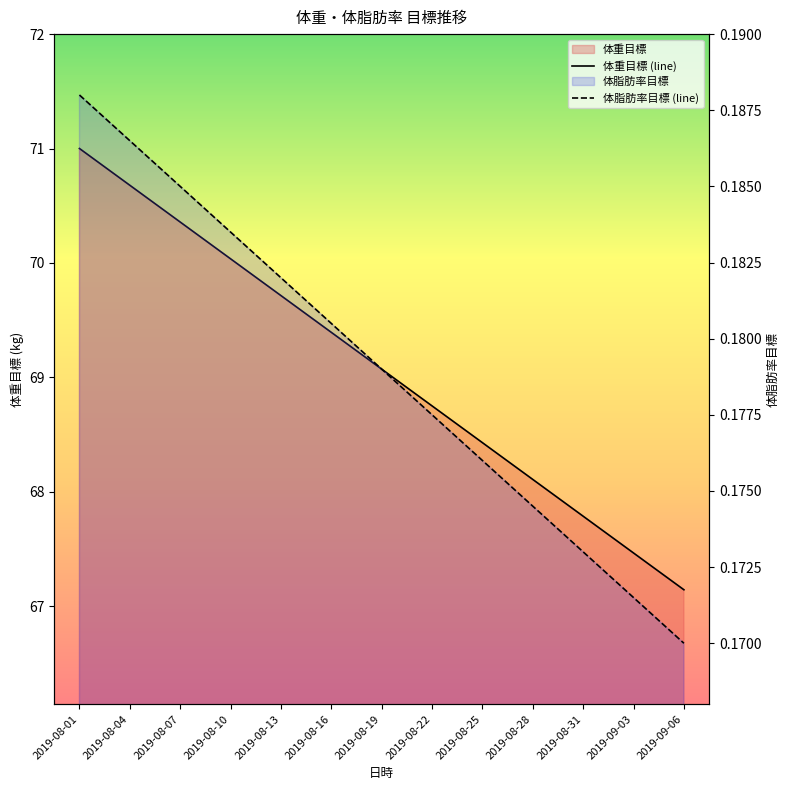

Which category has the lowest value across all series?

2019-09-06